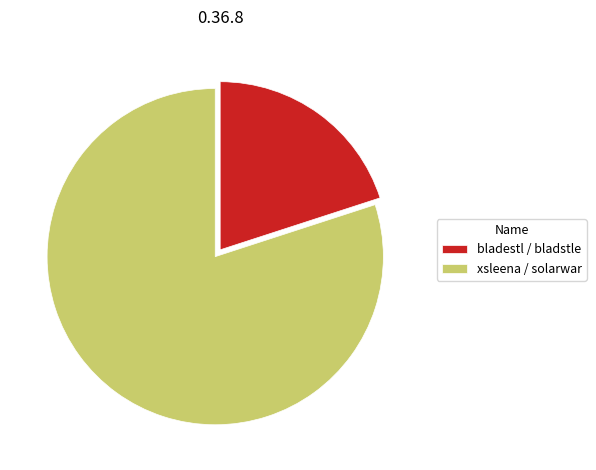

Which has a higher value, bladestl / bladstle or xsleena / solarwar?

xsleena / solarwar